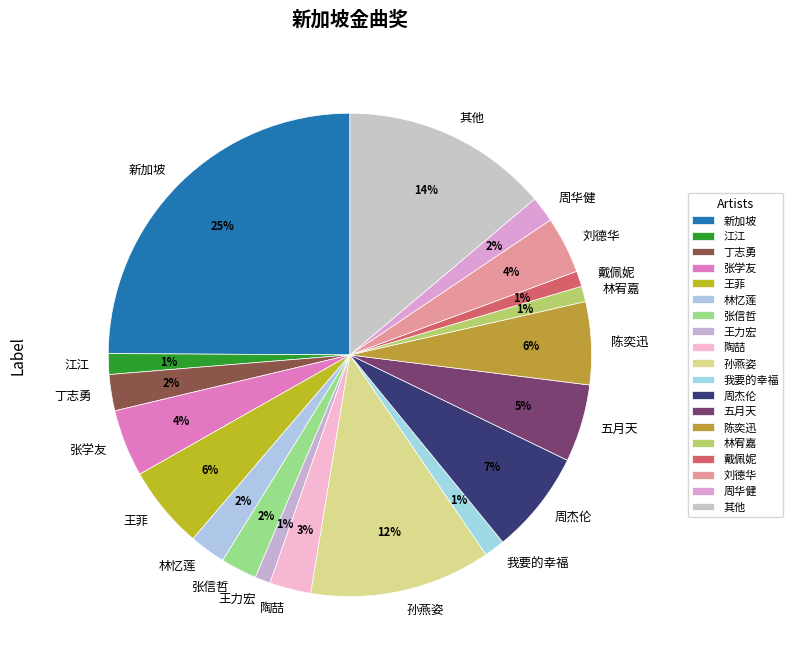

What percentage is the 林宥嘉 slice, to the nearest percent?

1%